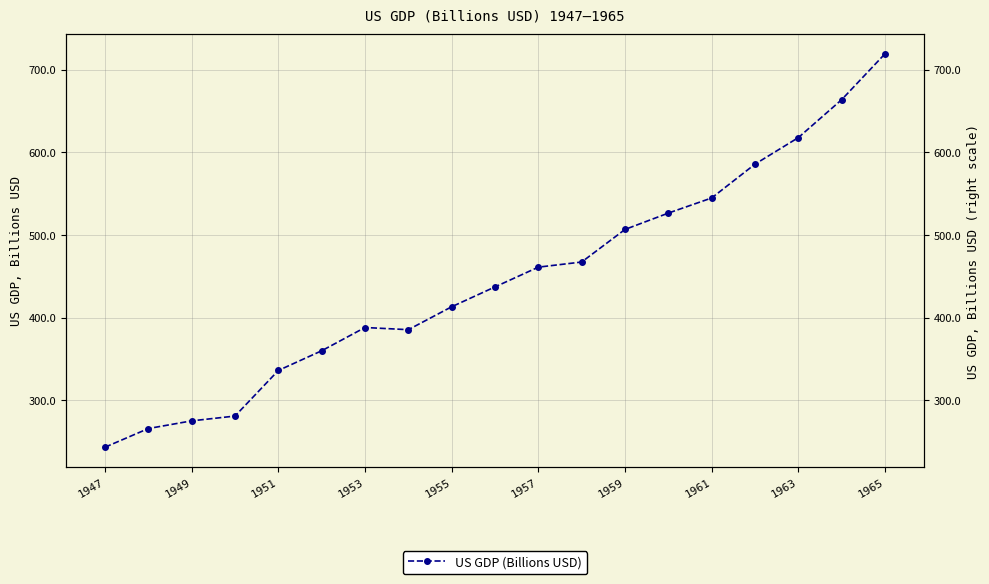

Reading left to right, what are all the values shown in this chart?

243.2	265.7	275.0	280.8	336.0	359.8	388.0	385.3	413.1	437.1	461.0	467.2	506.6	526.4	544.7	585.6	617.7	663.6	719.1